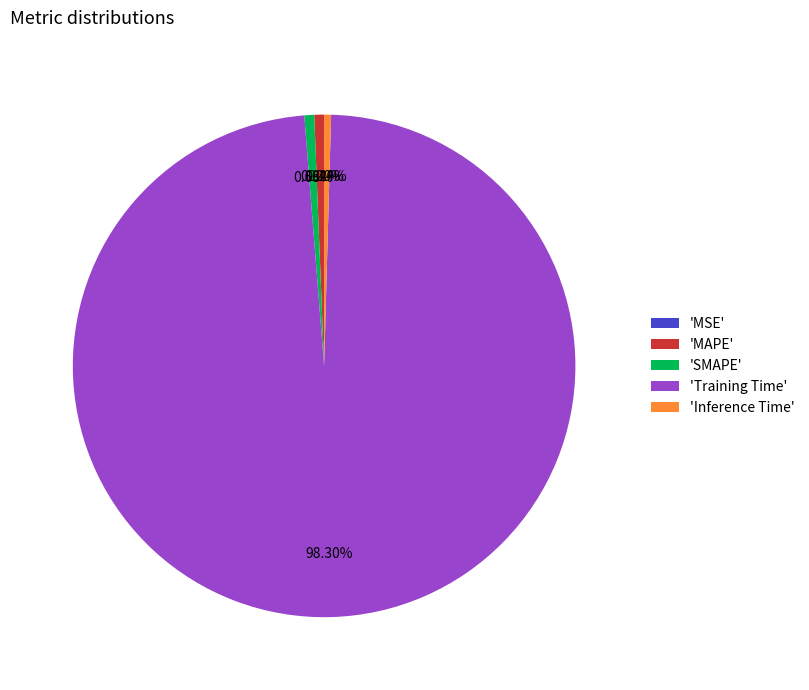

What is the largest slice in the pie chart?

'Training Time'